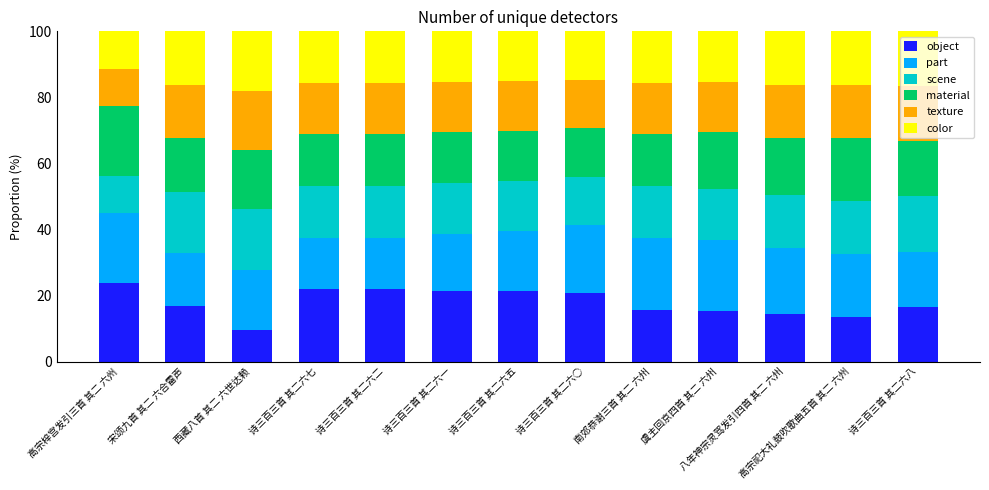

What is the total value across all series at 高宗梓宫发引三首 其二 六州?

100.0